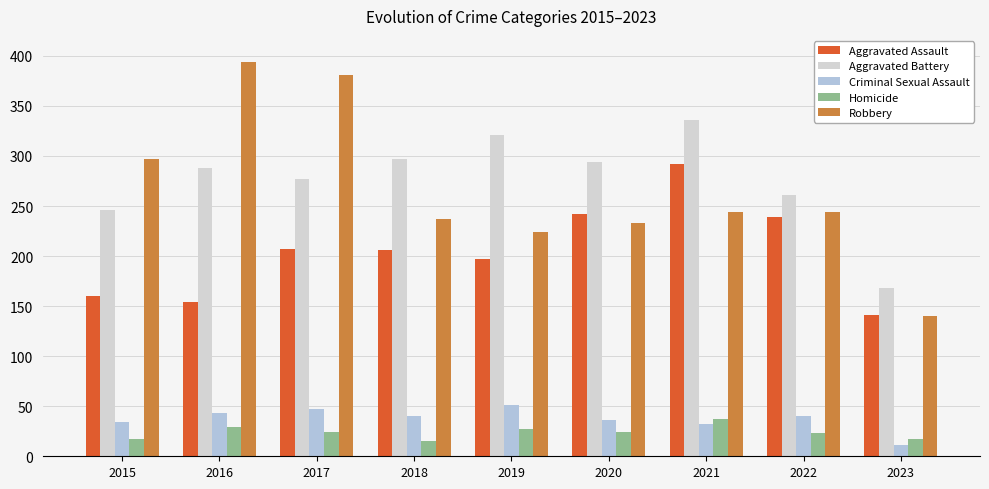

What is the value of the Robbery bar at the 1st from the left?

297